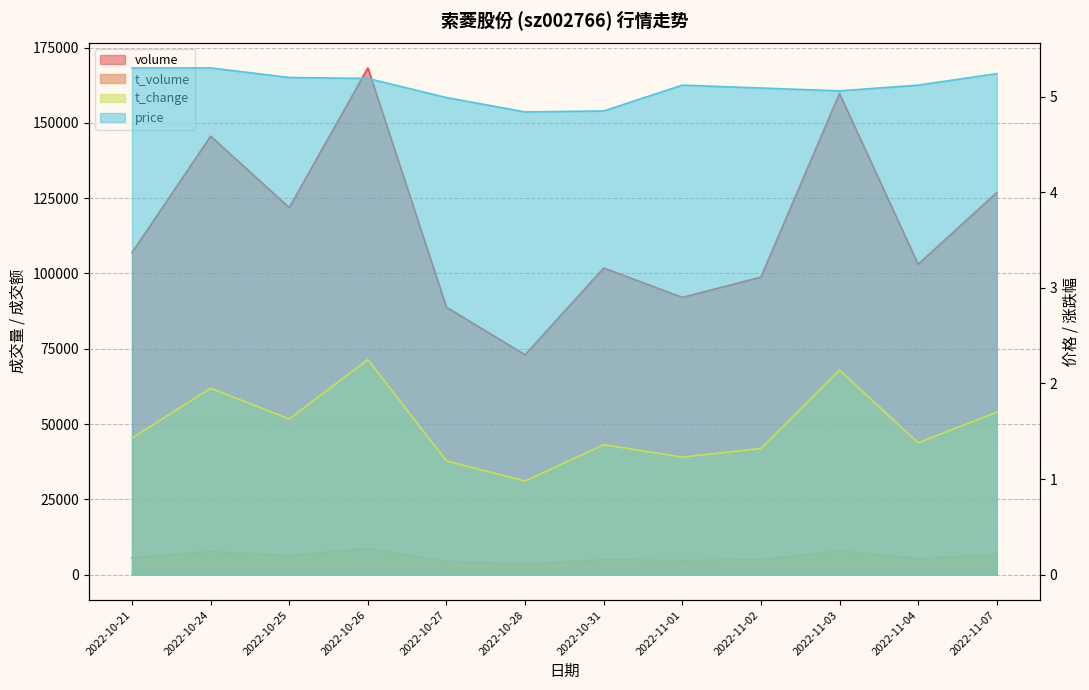

How many interior local peaks does the volume series have?

4